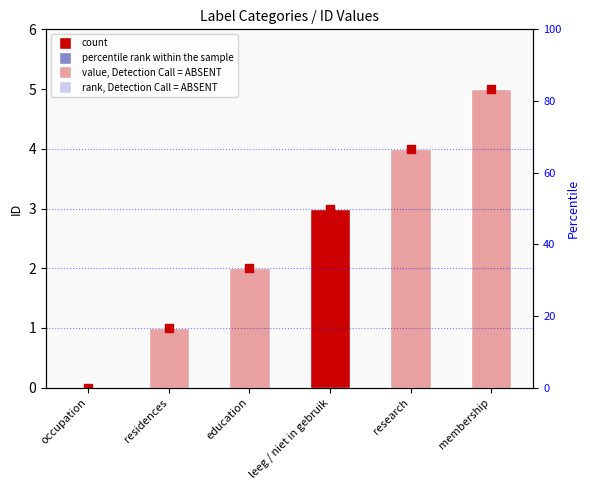

At which category is the sum across all series the highest?

membership